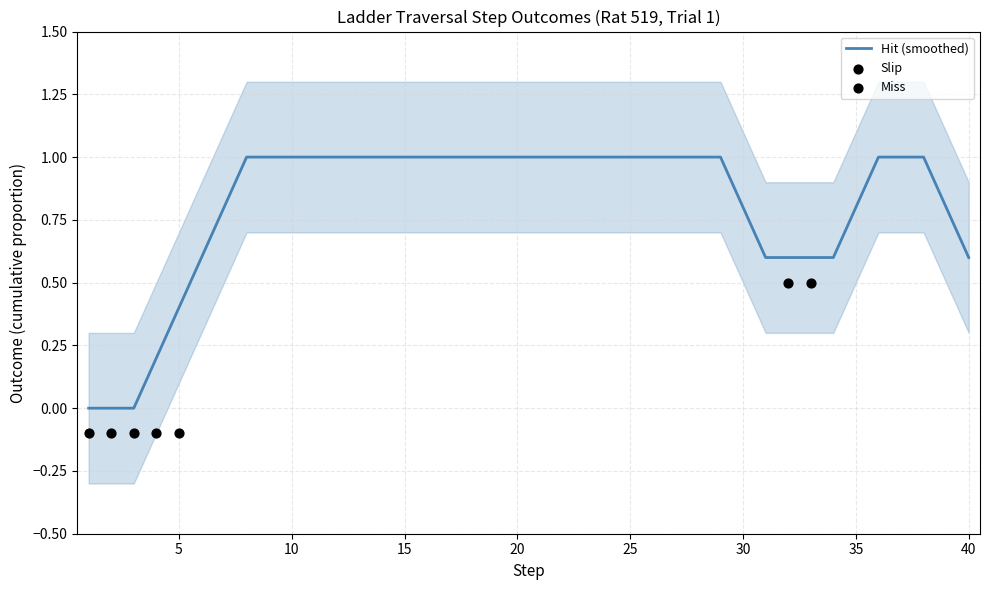

Which series has the largest Y range (max minus min)?

hit